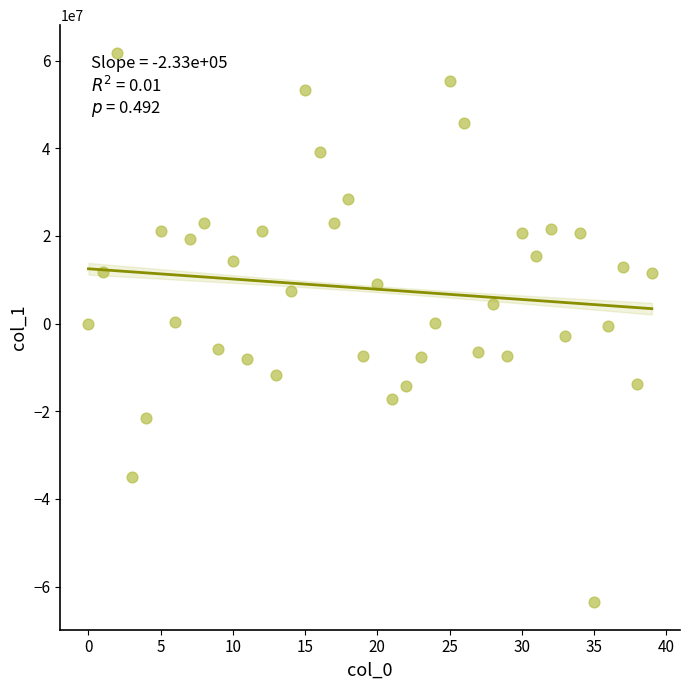

What is the range of Y values (max minus min)?

125384392.7